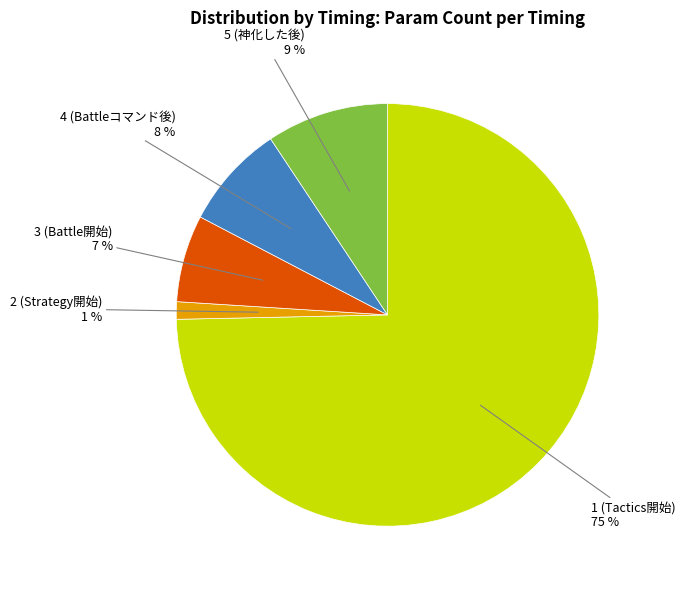

Is there any slice that represents more than half of the pie?

Yes